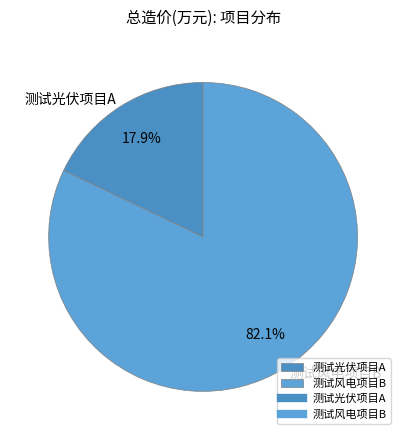

How many segments does this pie chart have?

2